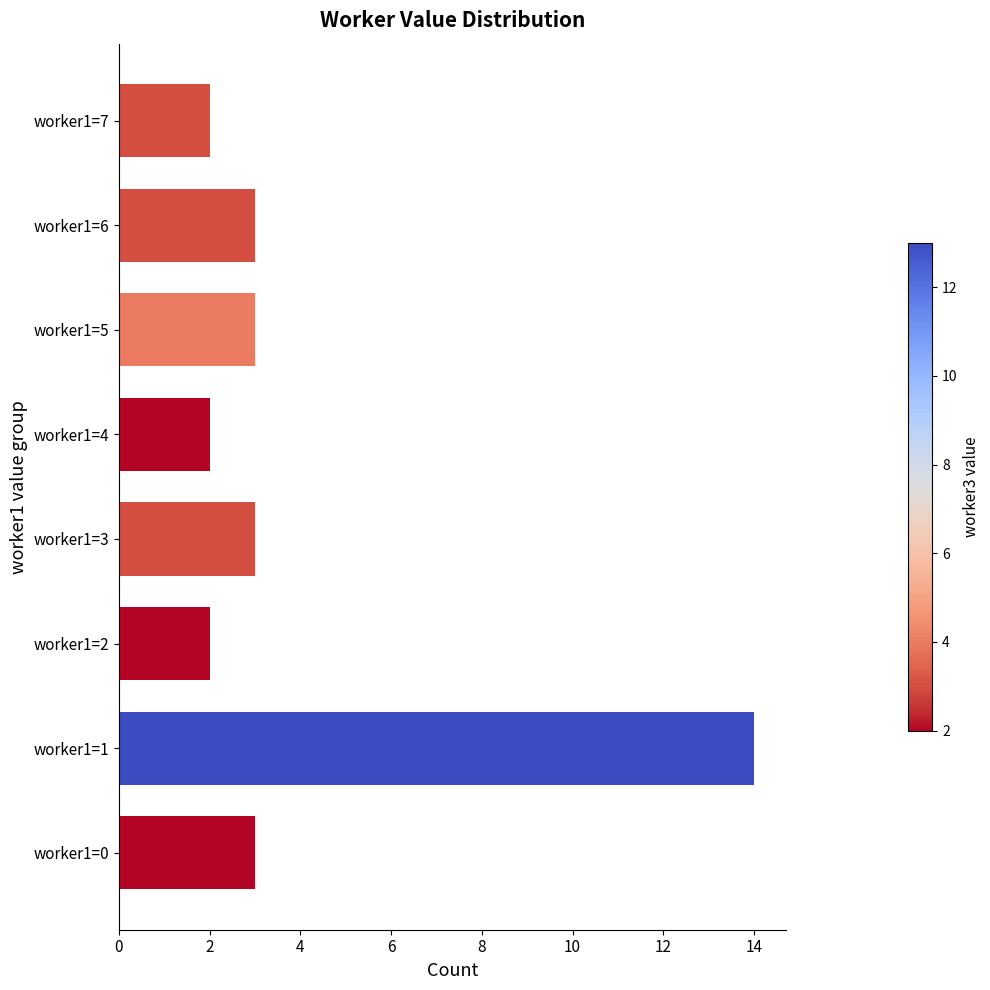

What is the difference between the values at worker1=1 and worker1=0?

11